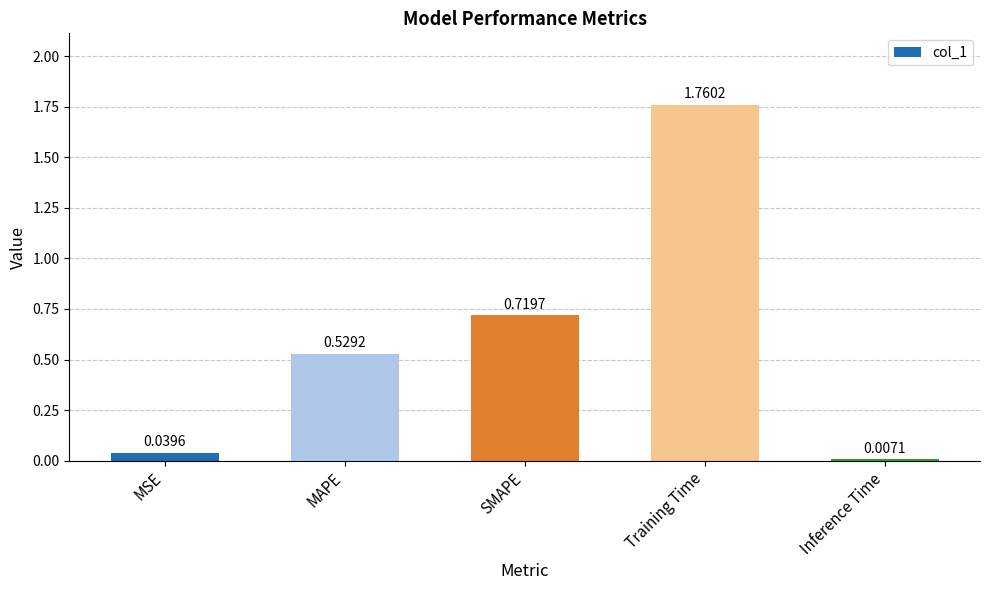

What position from the right is MSE?

5